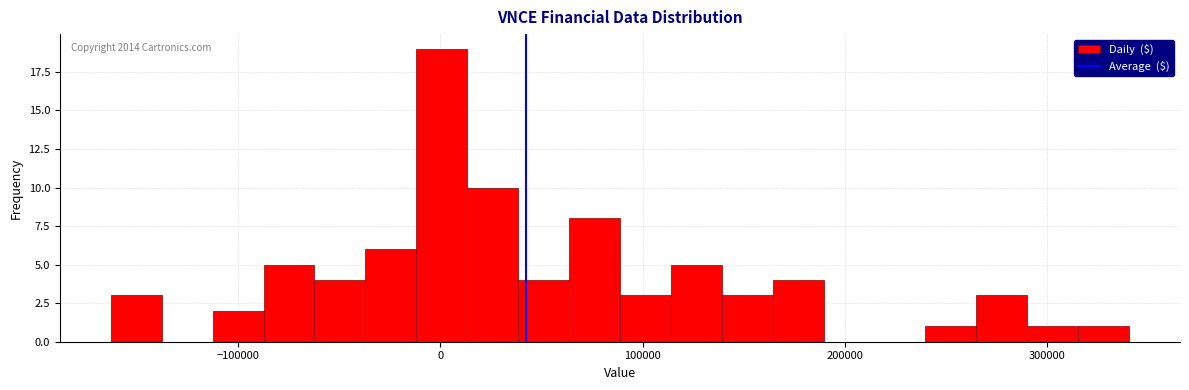

Read against the x-axis, roughly where is the centre of the tallest bar?

0